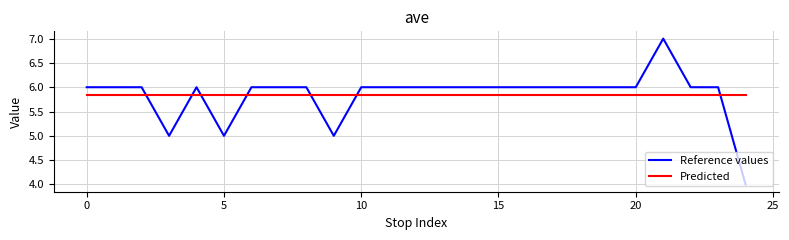

After their last crossing, which series has the higher values: Reference values or Predicted?

Predicted